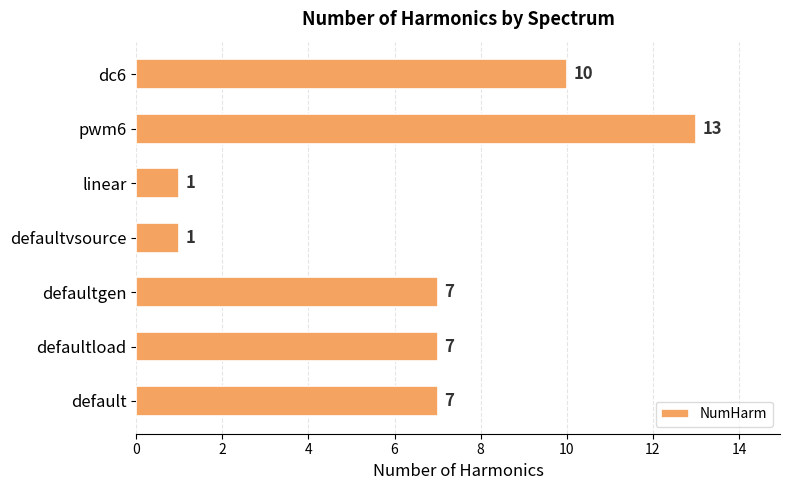

Count the values in the range 1 to 10.

6